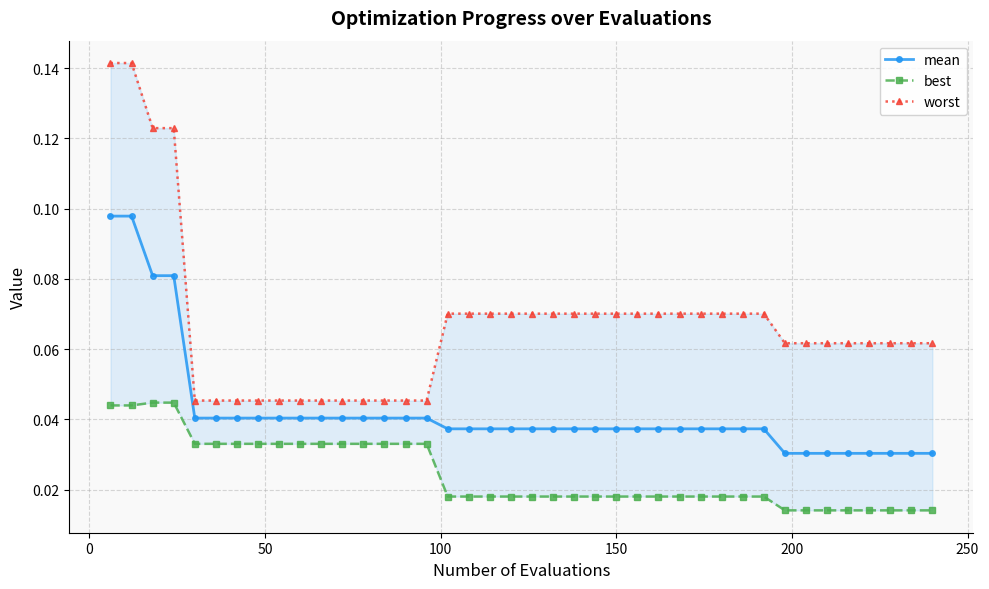

How many mean values are between 0 and 1?

40